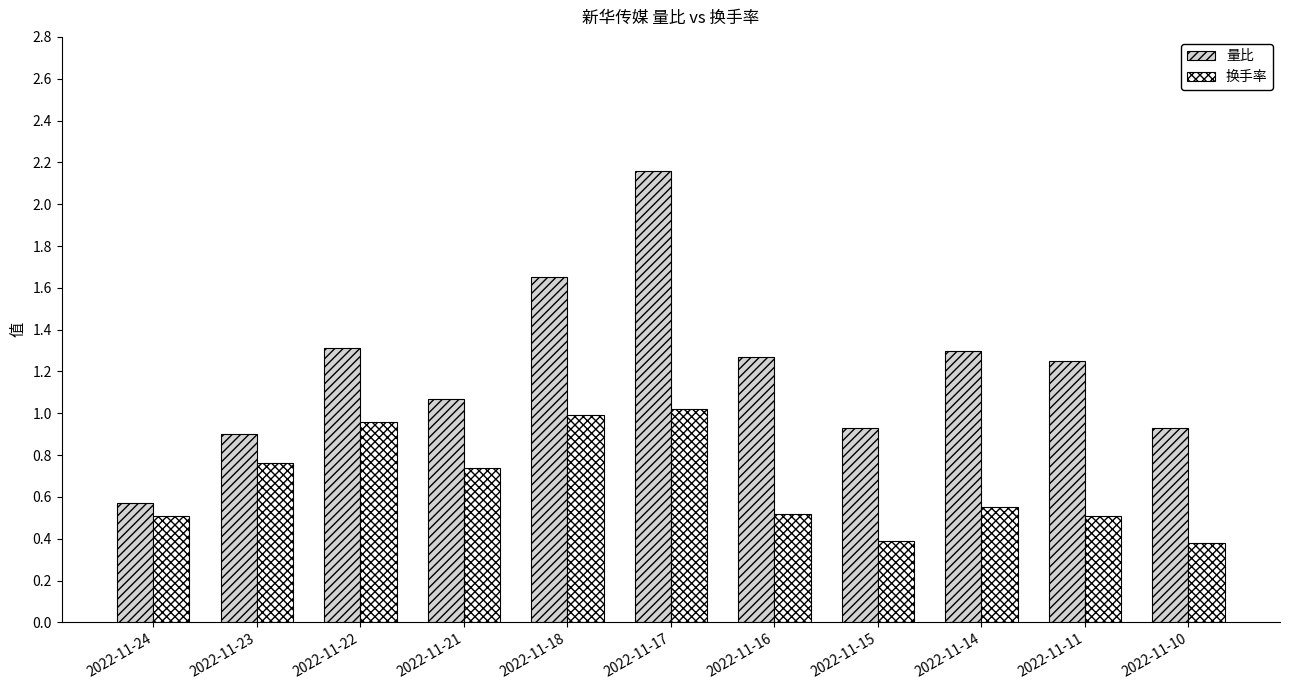

List the series in order of their peak value, highest first.

量比, 换手率